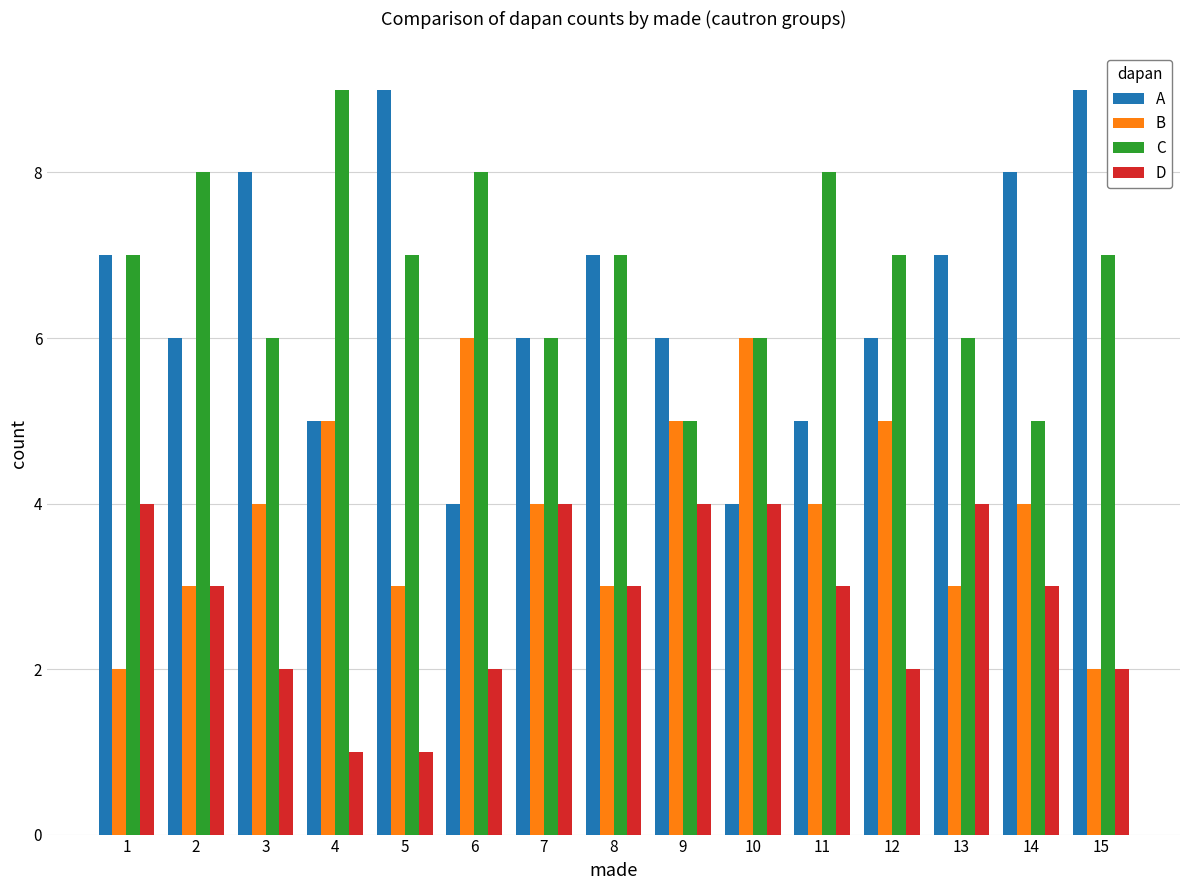

How many distinct data groups are displayed?

4